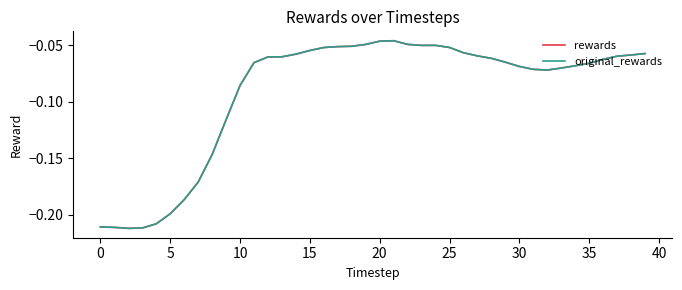

What is the label of the 27th point from the left?

26